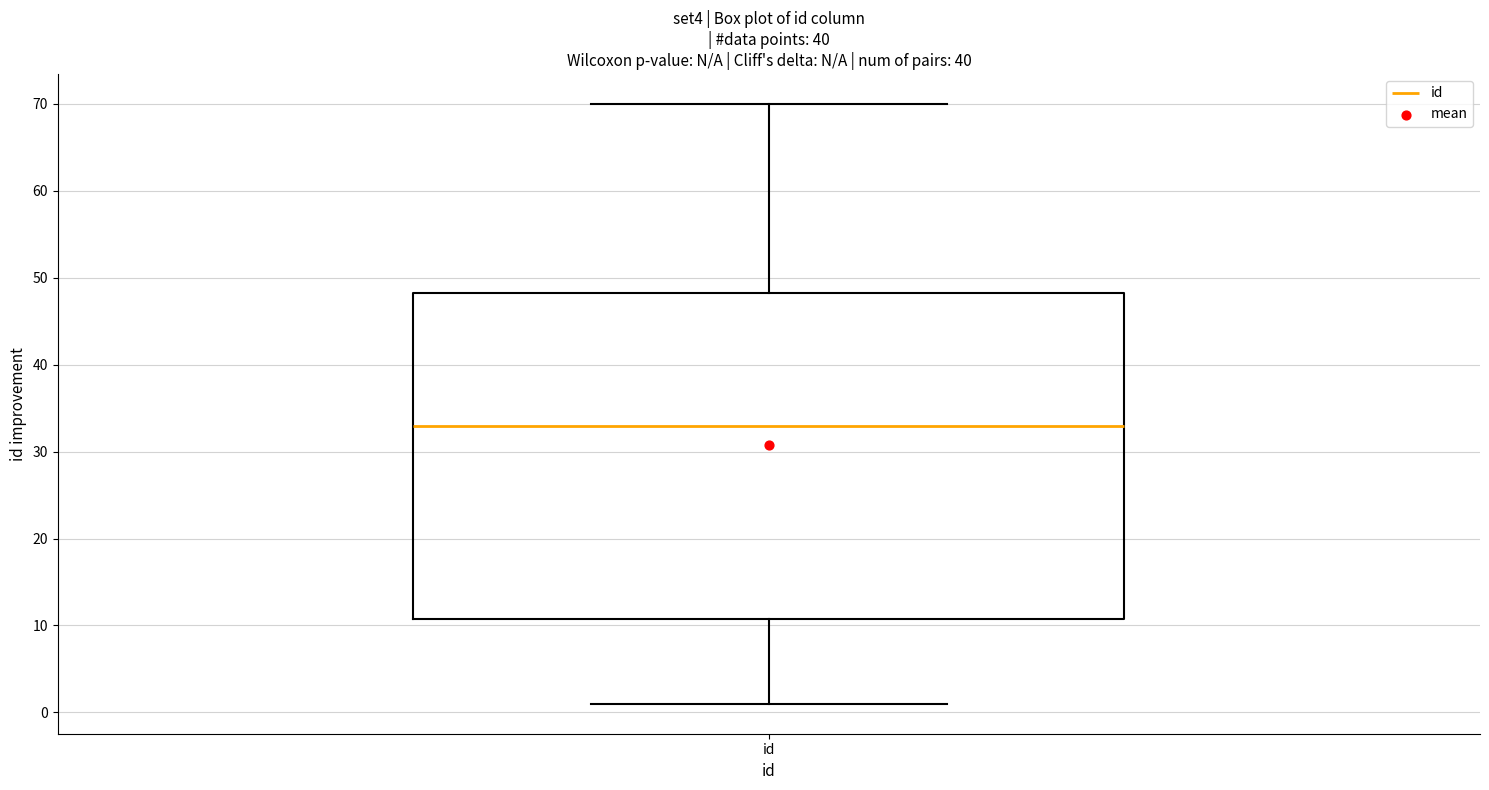

Transcribe this box plot: give where the median line is, the range the box spans, and where the two whiskers end, as read against the y-axis. The values are not printed on the chart, so give them approximately, as read against the axis.

median 33, box 11 to 48, whiskers 1 to 70